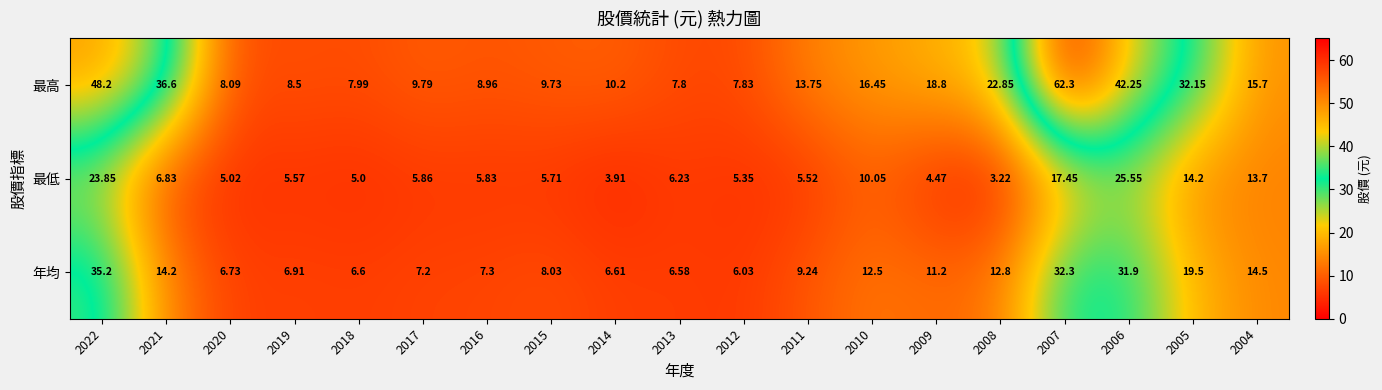

What is the total value across all series at 2013?

20.6